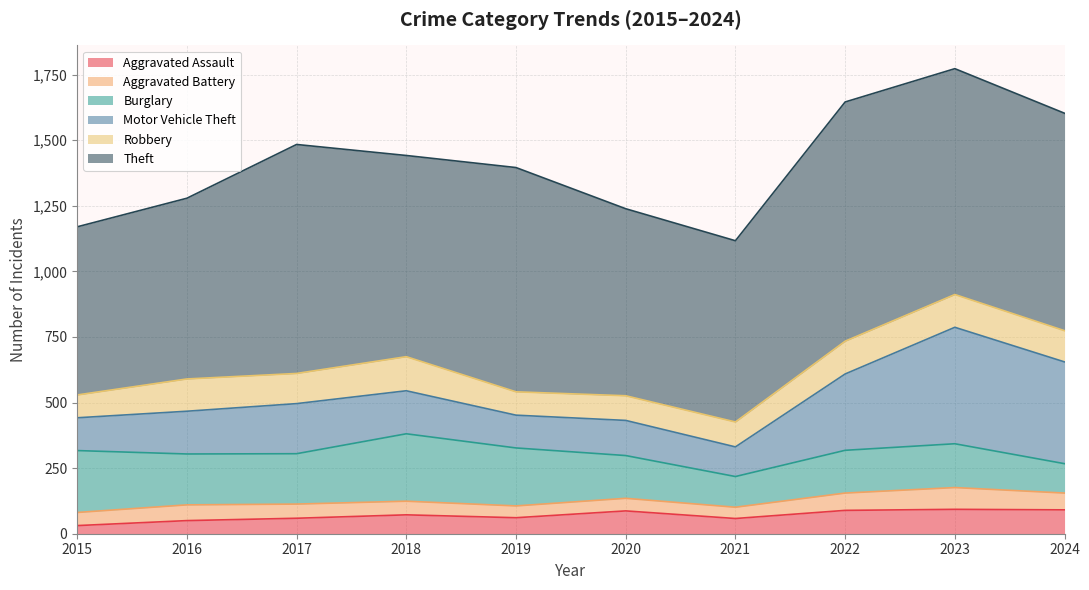

What is the average value of the Motor Vehicle Theft series?

214